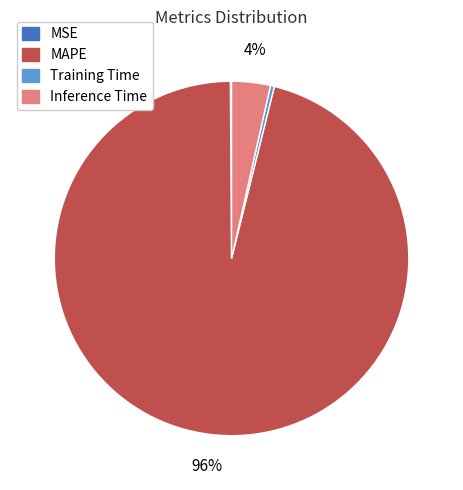

Which has a higher value, Inference Time or MAPE?

MAPE